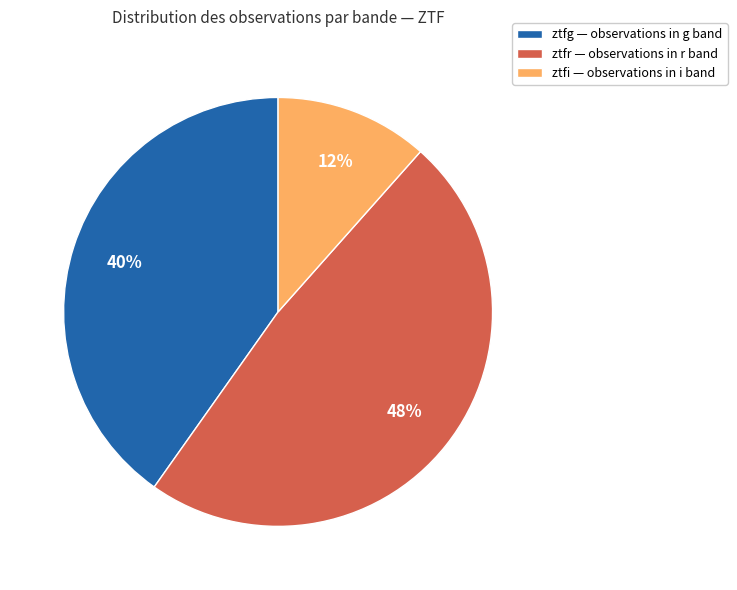

To the nearest percent, what is the average slice percentage?

33%